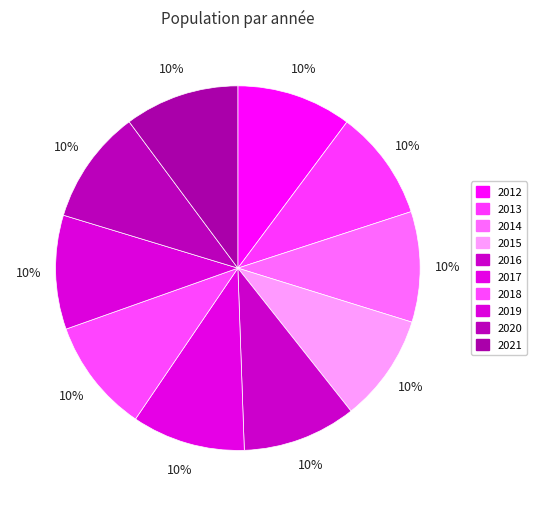

The 2021 slice represents 25% of the pie. True or false?

False